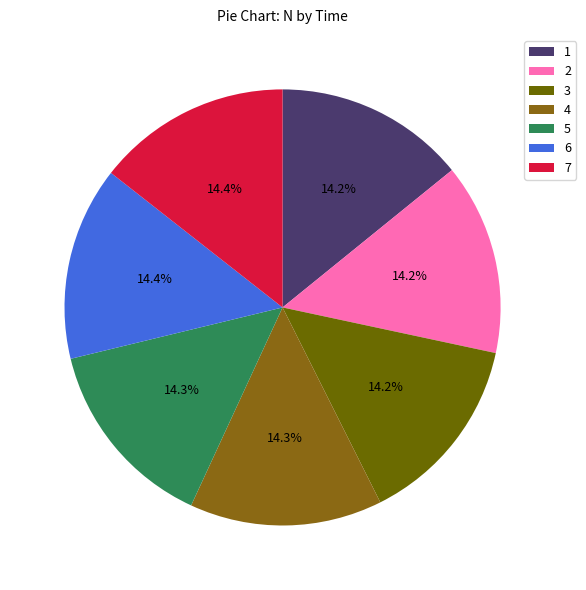

How many segments does this pie chart have?

7